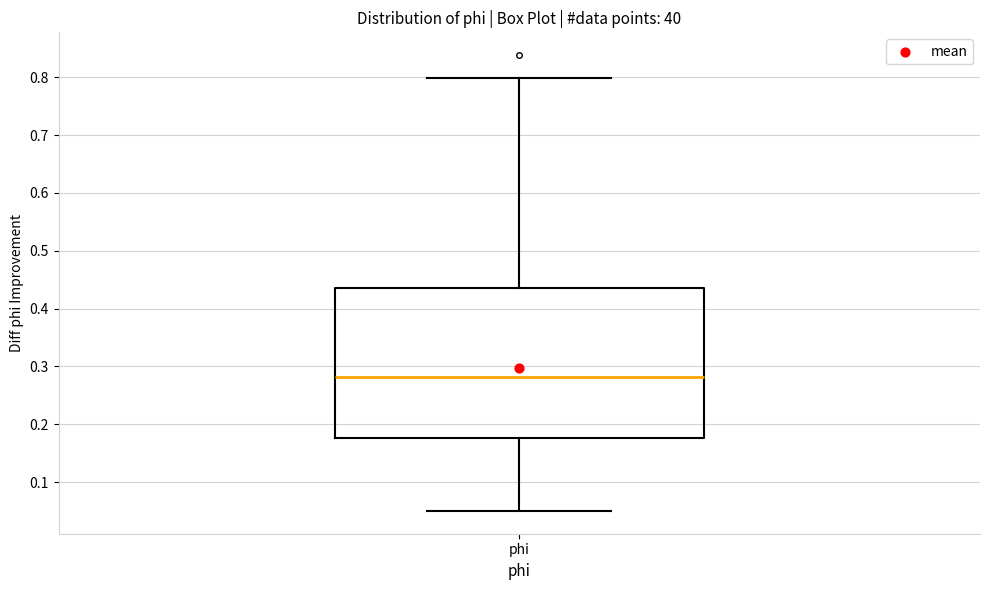

Where does the median line of the box for phi sit on the y-axis? The values are not printed on the chart, so give them approximately, as read against the axis.

0.28